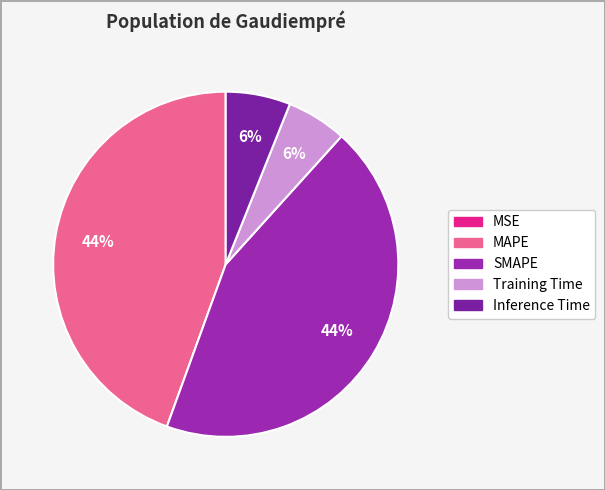

What percentage is the Training Time slice, to the nearest percent?

6%